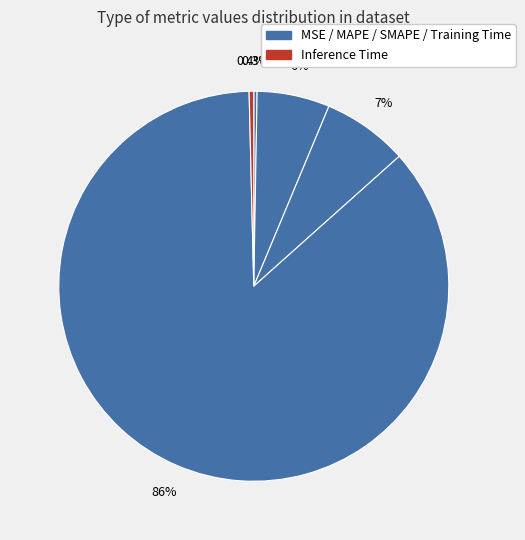

Rank the categories by value from lowest to highest.

MSE, Inference Time, MAPE, SMAPE, Training Time